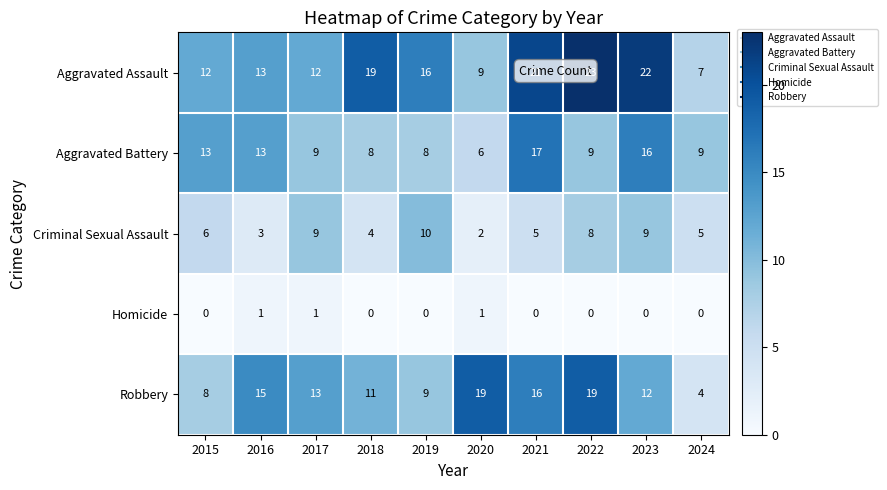

Which series has the largest range (max minus min)?

Aggravated Assault